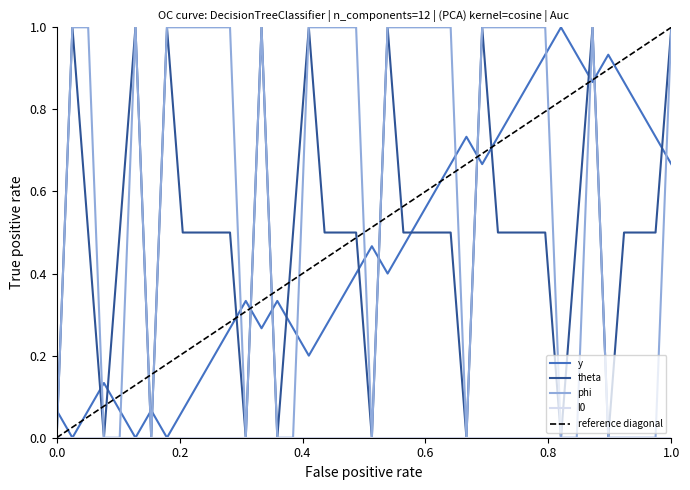

At how many categories does at least one series exceed 0?

40